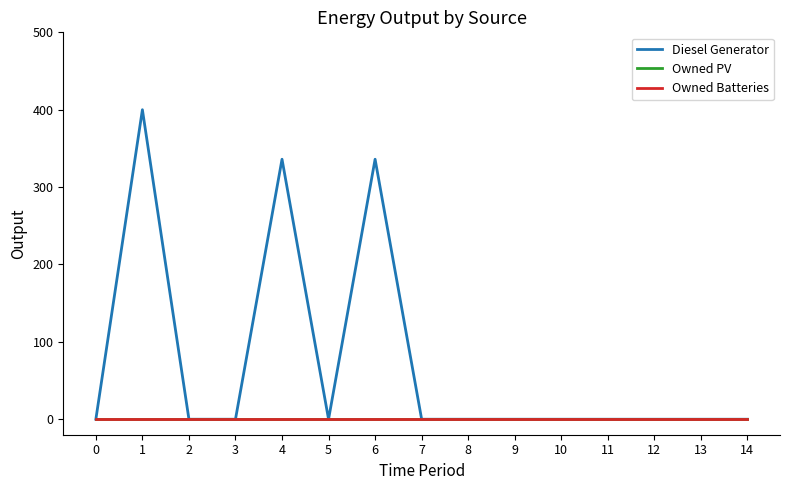

At how many categories does at least one series exceed 297?

3